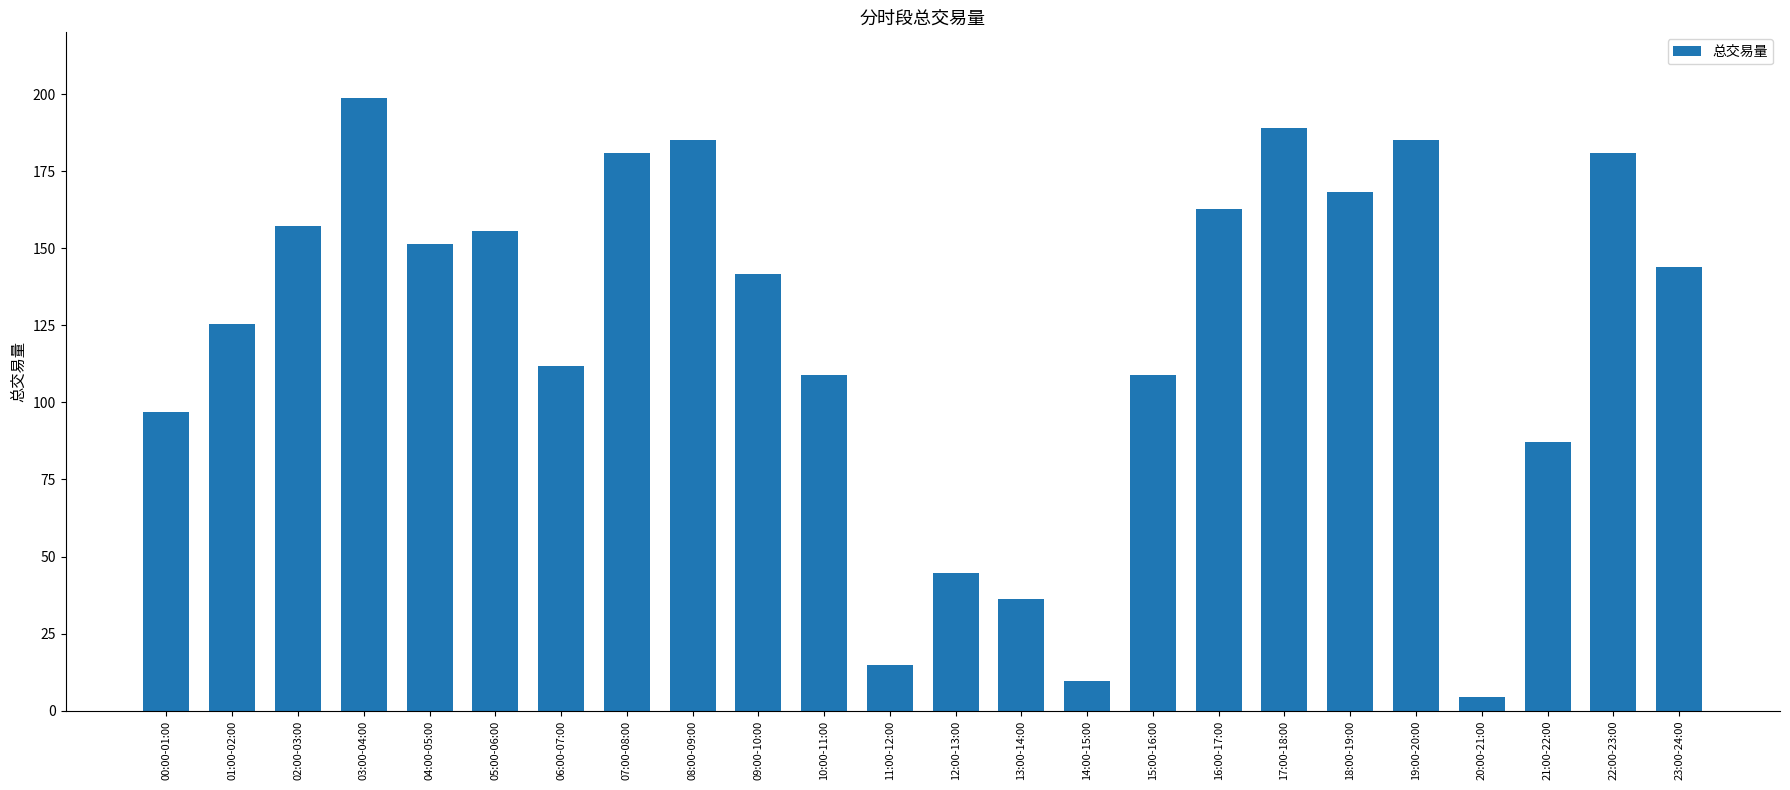

What is the label of the 18th bar from the right?

06:00-07:00